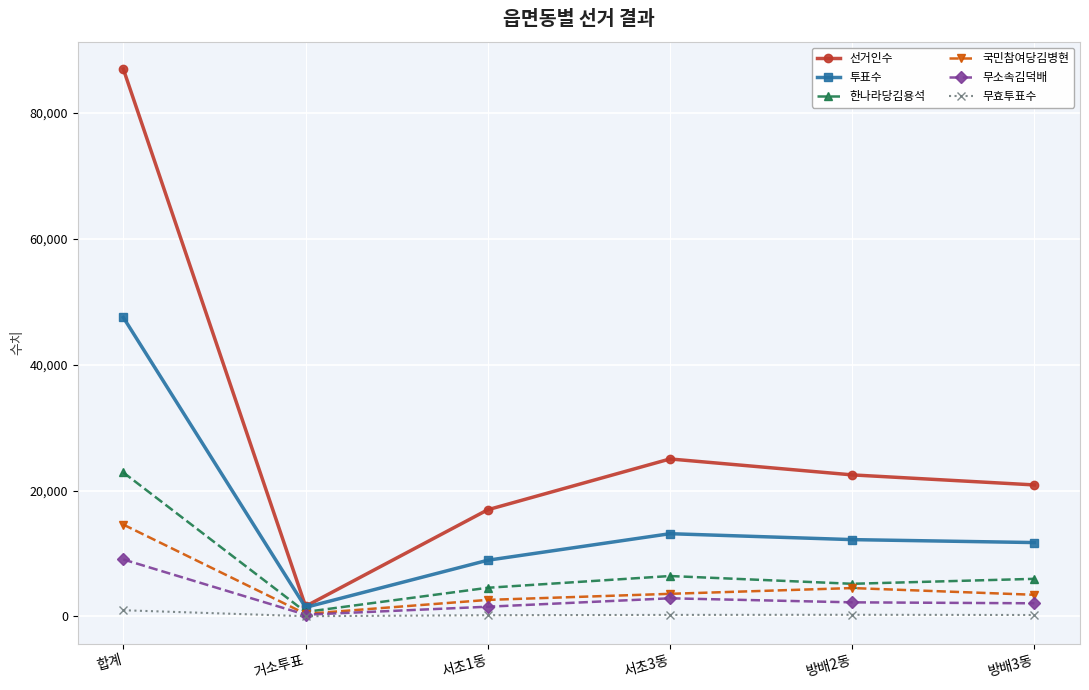

The value of 무소속김덕배 at 방배3동 is 2090. True or false?

True